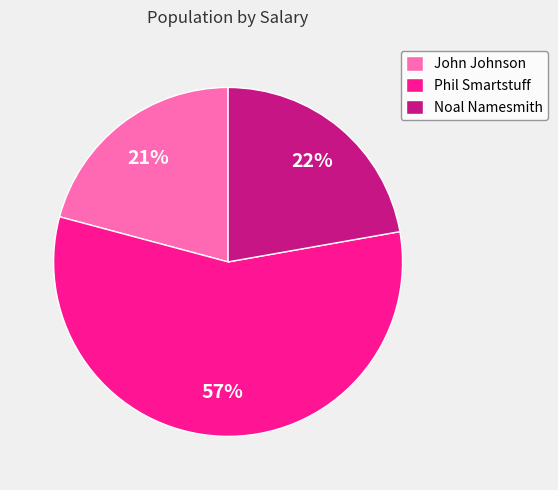

Is it true that Phil Smartstuff is 64% of the pie?

False